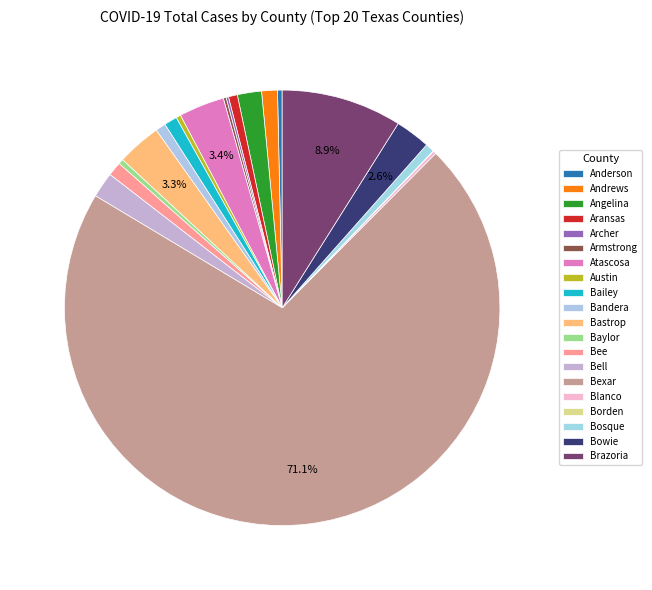

Does Bexar account for over 50% of the chart?

Yes